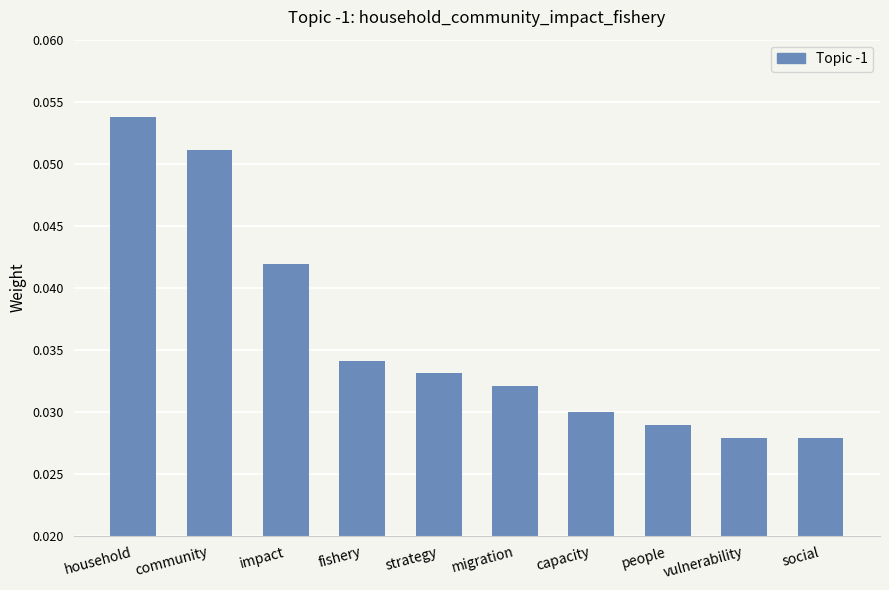

What is the sum of all values?

0.4